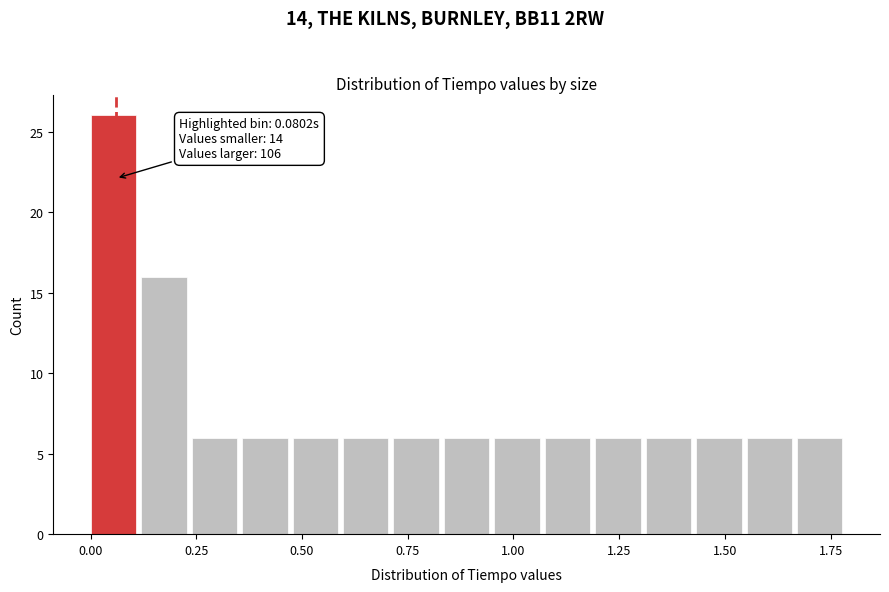

Around what value on the x-axis is the tallest bar? Give the approximate position of its centre, as read against the axis.

0.05